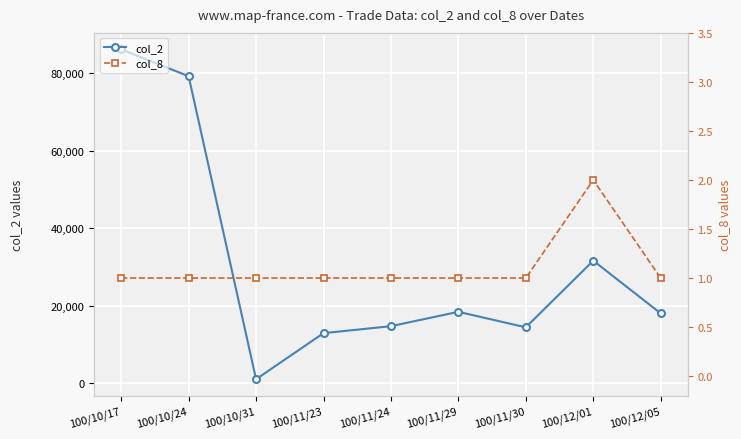

How many interior local valleys does the col_2 series have?

2